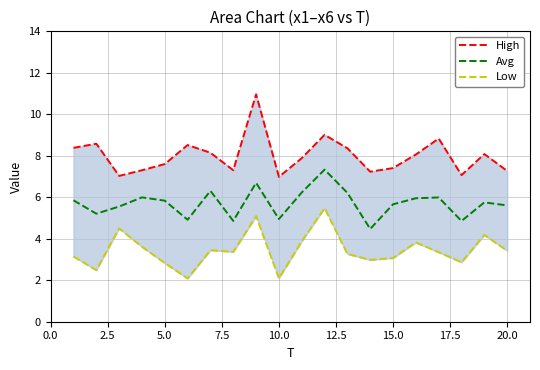

What is the average value of the Low series?

3.4